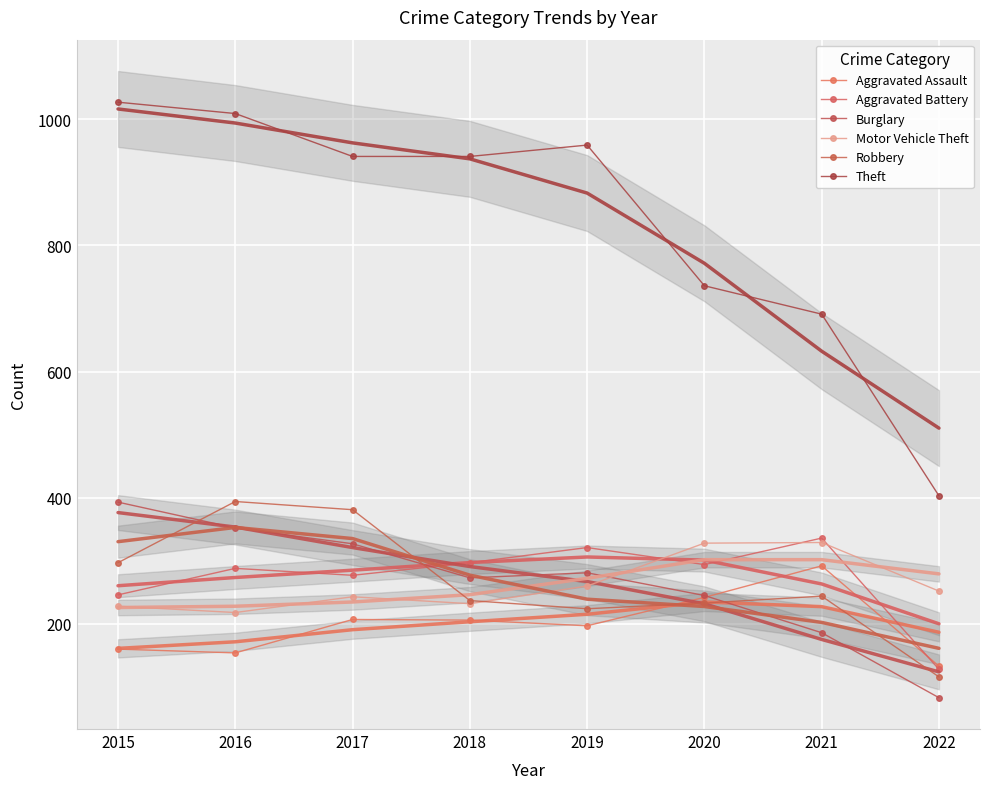

Is it true that Aggravated Battery equals 294 at 2020?

True